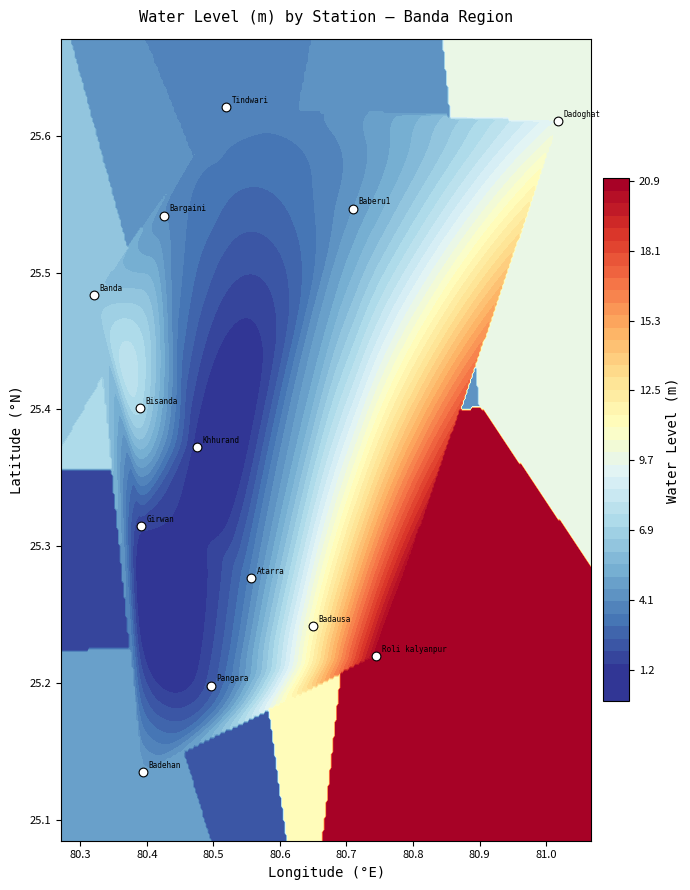

Reading right to left, what are all the values shown in this chart?

25.6	25.2	25.2	25.4	25.3	25.6	25.4	25.5	25.5	25.1	25.2	25.5	25.3